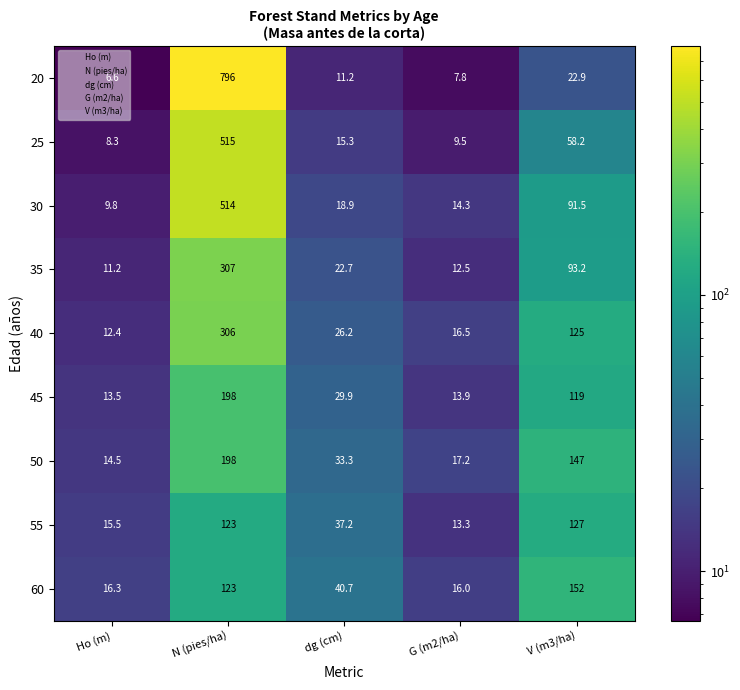

What is the difference between the second highest and minimum values in the 25 series?

49.9